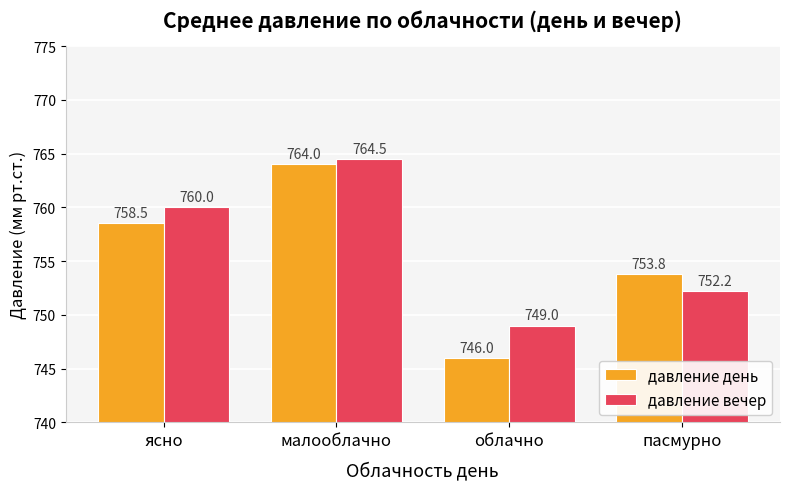

What are all the series names shown in the legend?

давление день, давление вечер